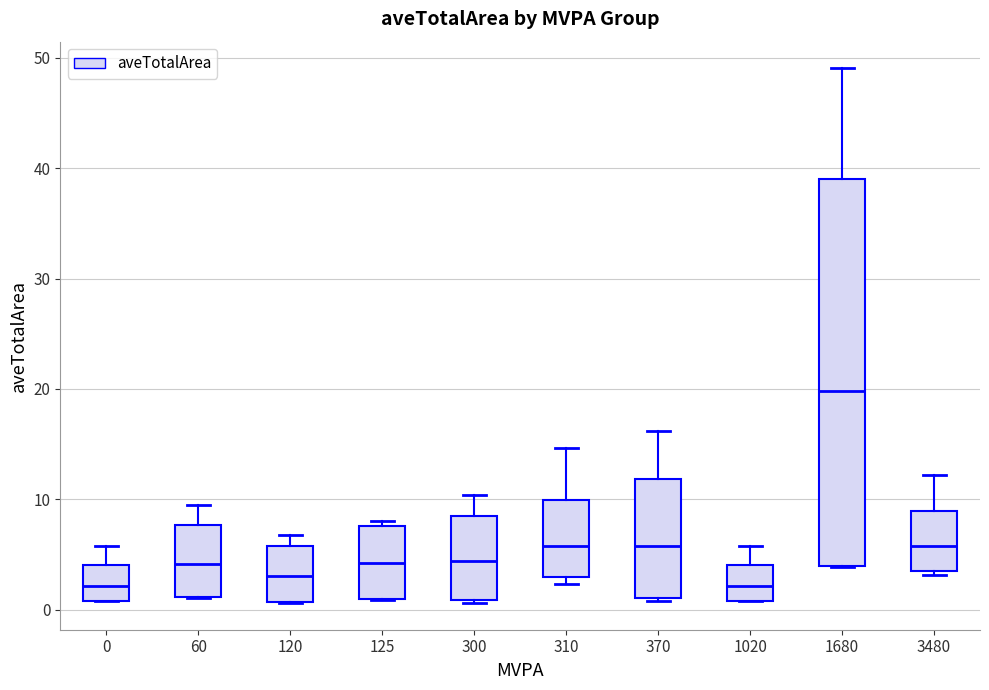

Reading left to right, transcribe this box plot: for each box, give where its median line is, the range the box spans, and where its two whiskers end, as read against the y-axis. The values are not printed on the chart, so give them approximately, as read against the axis.

0: median 2, box 1 to 4, whiskers 1 to 6
60: median 4, box 1 to 8, whiskers 1 to 9
120: median 3, box 1 to 6, whiskers 1 to 7
125: median 4, box 1 to 8, whiskers 1 to 8 (just above the box's upper edge)
300: median 4, box 1 to 8, whiskers 1 to 10
310: median 6, box 3 to 10, whiskers 2 to 15
370: median 6, box 1 to 12, whiskers 1 to 16
1020: median 2, box 1 to 4, whiskers 1 to 6
1680: median 20, box 4 to 39, whiskers 4 to 49
3480: median 6, box 3 to 9, whiskers 3 (just below the box's lower edge) to 12